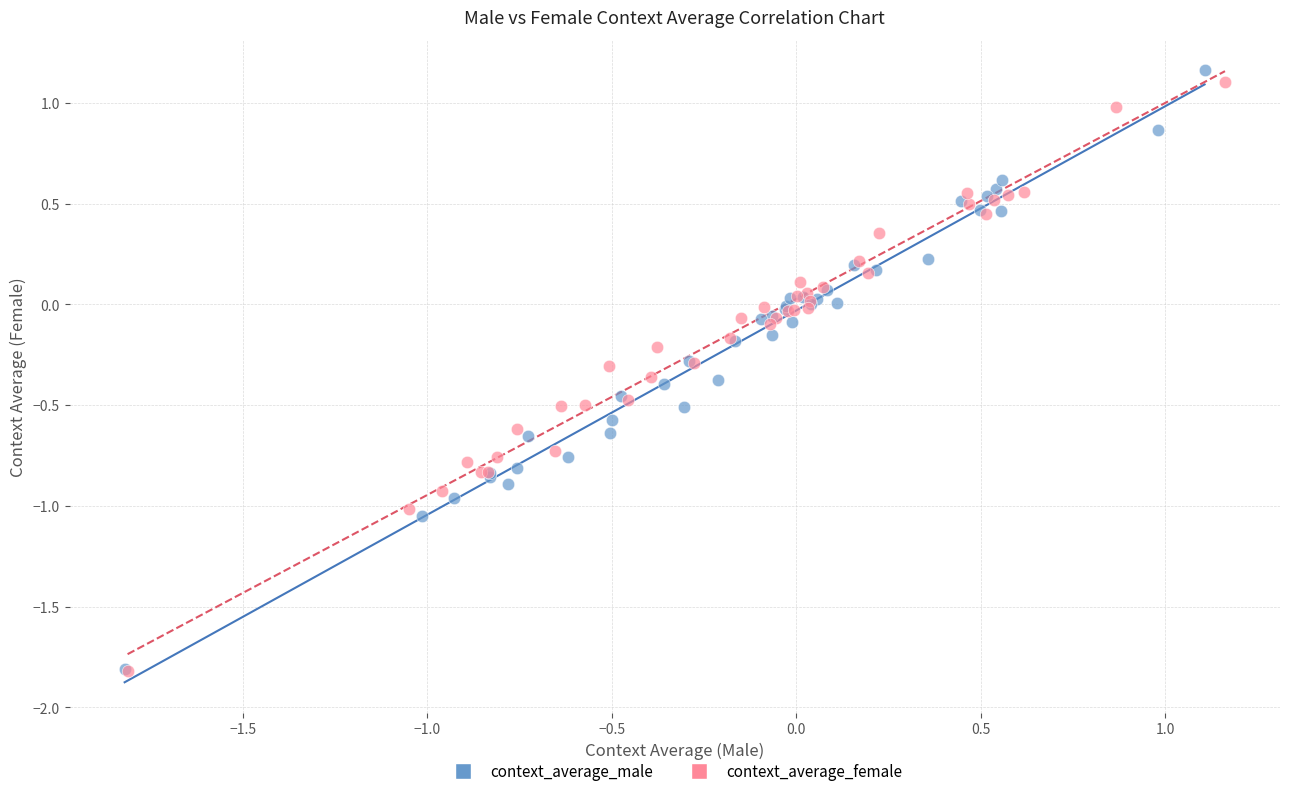

Which series has the widest spread of Y values?

context_average_male